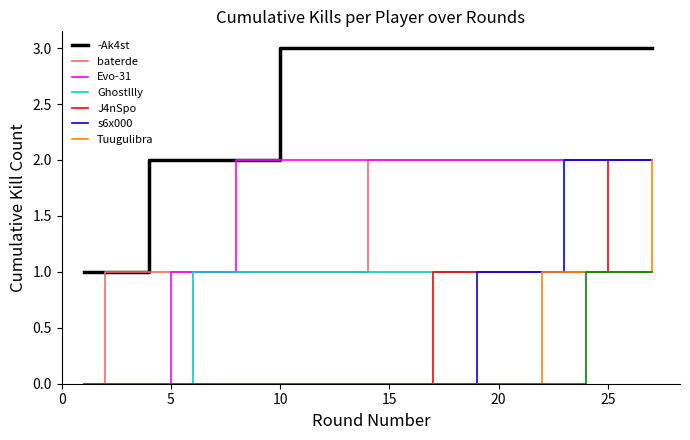

True or false: baterde has a value of 1 at 5.

True